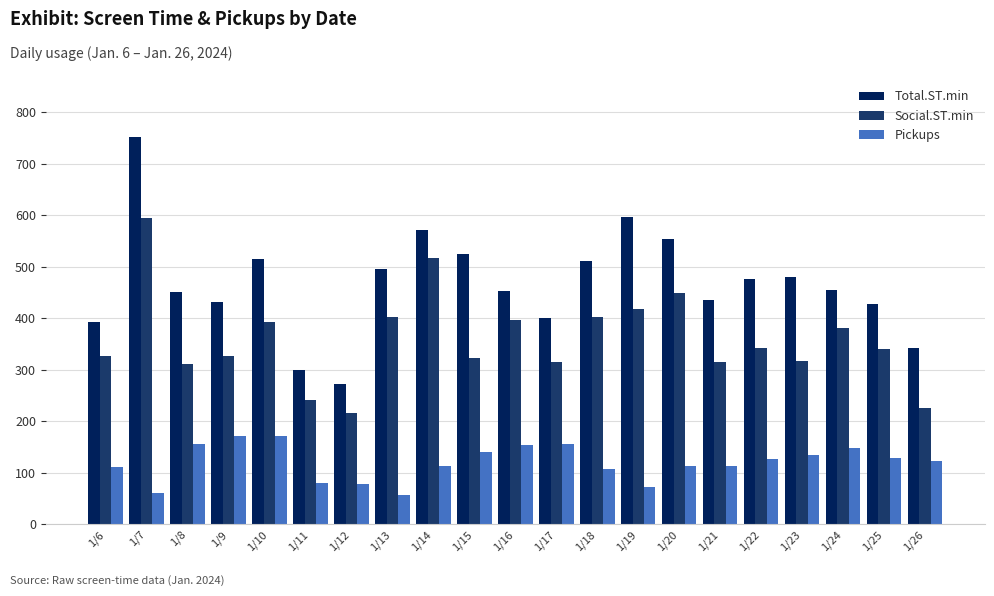

What is the difference between the maximum and minimum values in the Total.ST.min series?

479